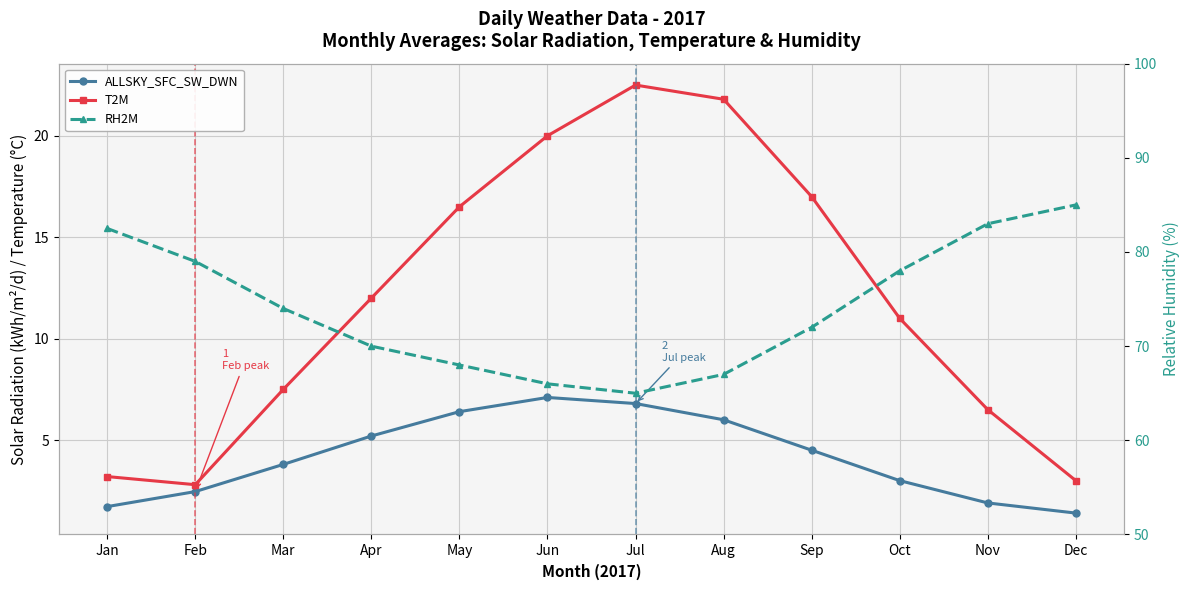

Which series changed the most between Mar and Apr?

T2M